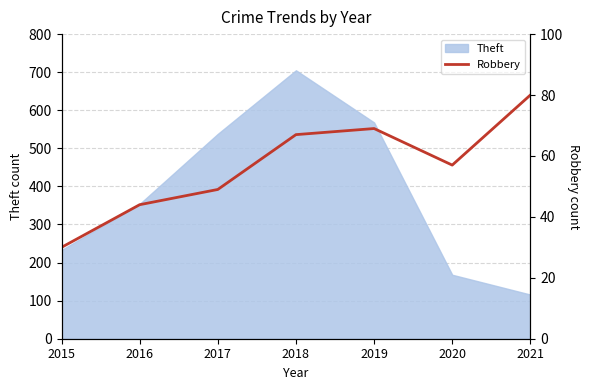

Does the chart display data point markers on the line(s)?

No